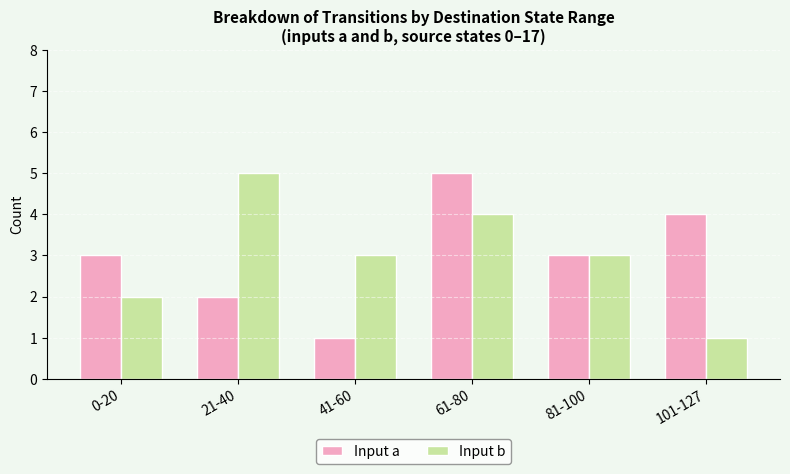

What is the total value across all series at 101-127?

5